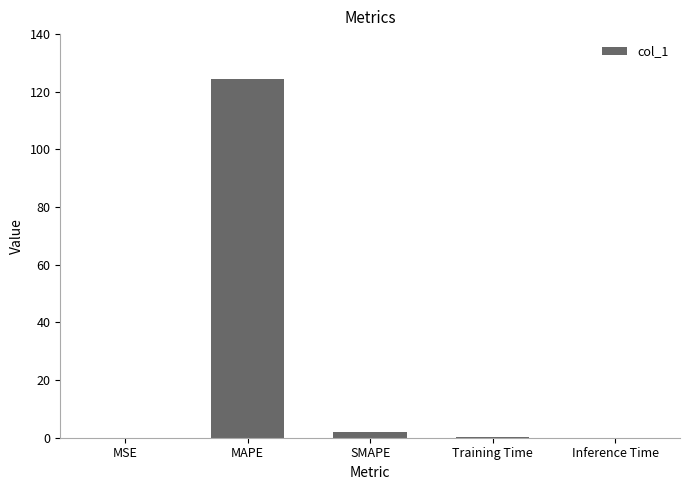

Is it true that the value at MSE is 0.0?

True